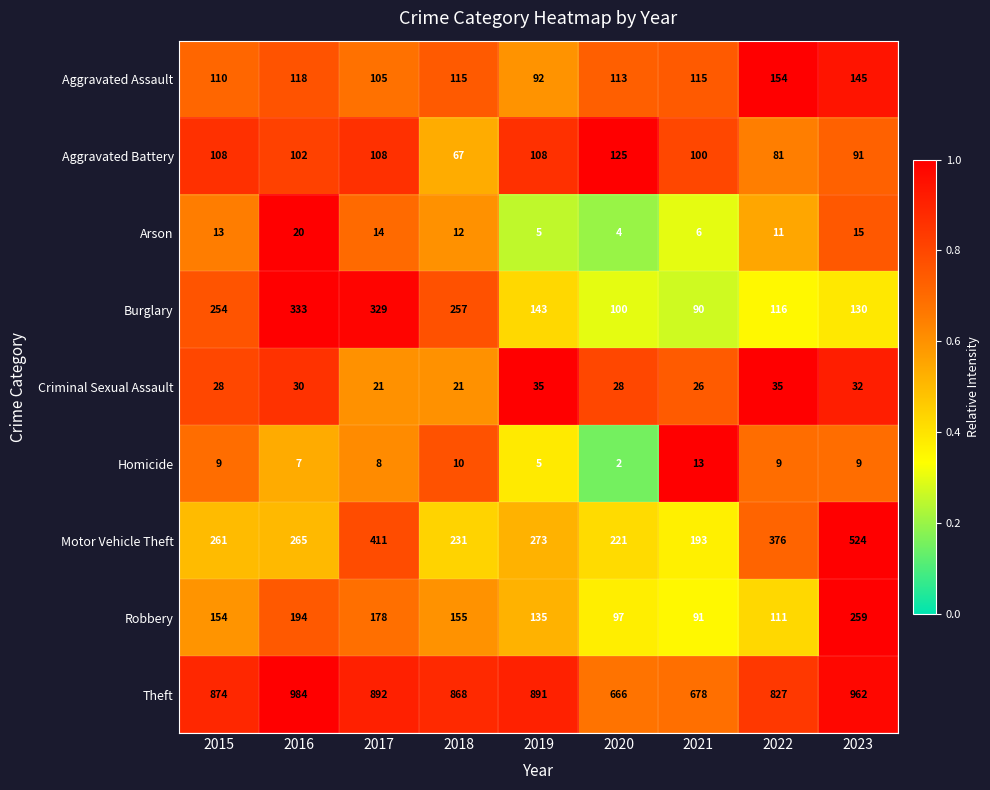

Which series changed the most between 2016 and 2019?

Burglary